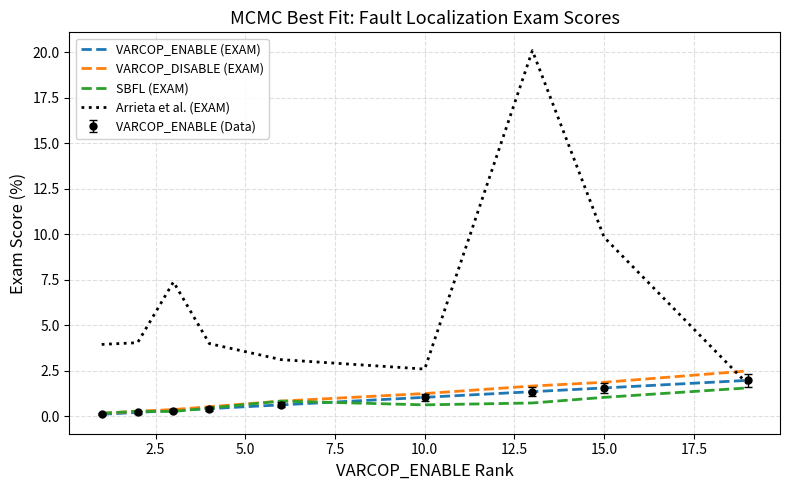

What is the difference between the maximum and minimum values in the Arrieta et al. (EXAM) series?

18.3